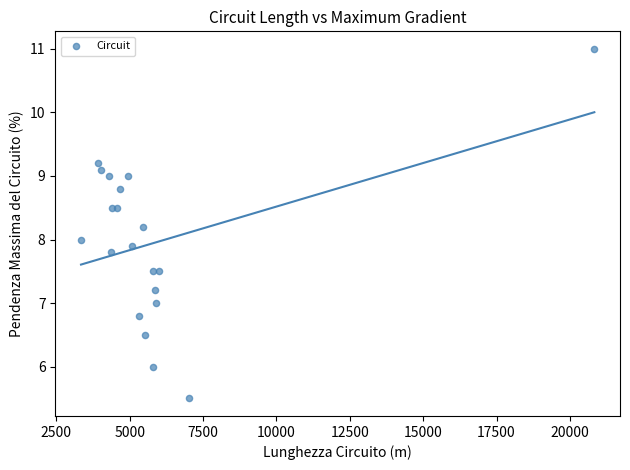

What is the range of Y values (max minus min)?

5.5